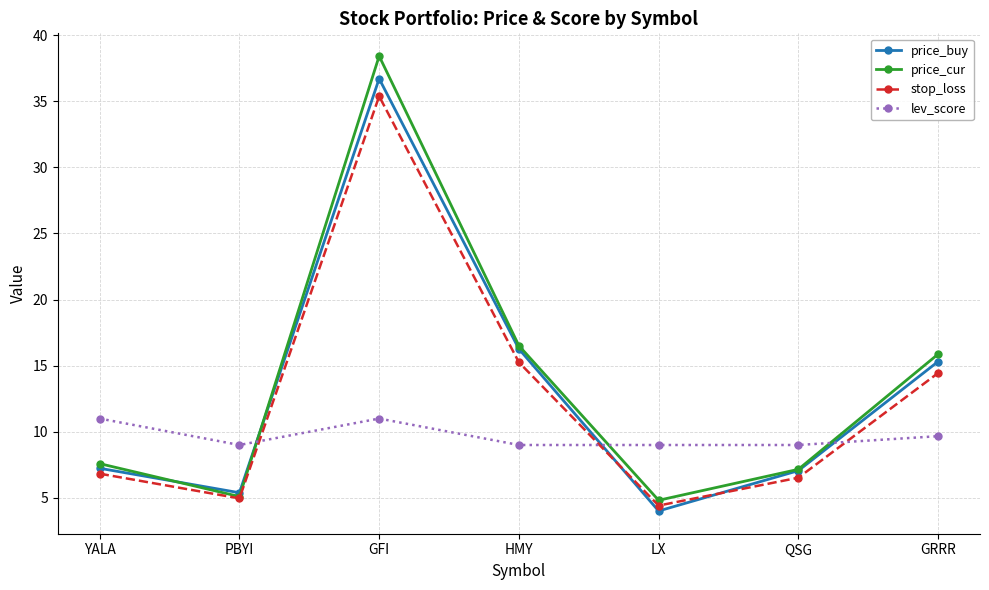

Reading left to right, extract all data points from this chart.

price_buy: 7.2	5.4	36.7	16.3	4.0	7.1	15.3
price_cur: 7.6	5.1	38.4	16.5	4.8	7.2	15.9
stop_loss: 6.8	5.0	35.4	15.3	4.4	6.5	14.4
lev_score: 11.0	9.0	11.0	9.0	9.0	9.0	9.7